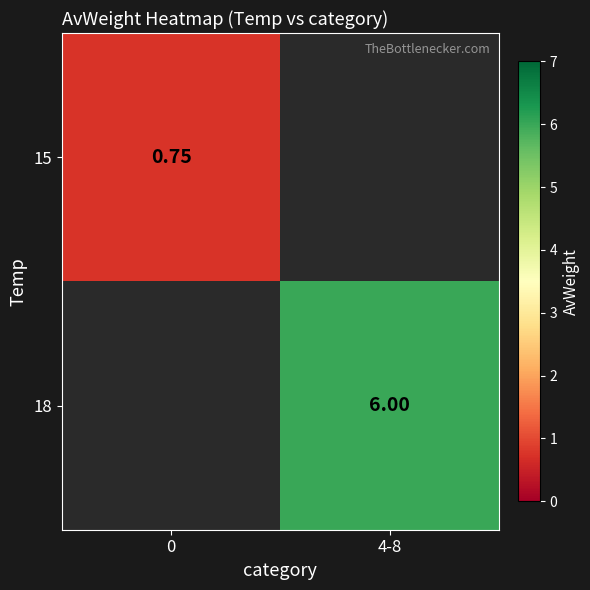

What is the minimum value for 15?

0.8